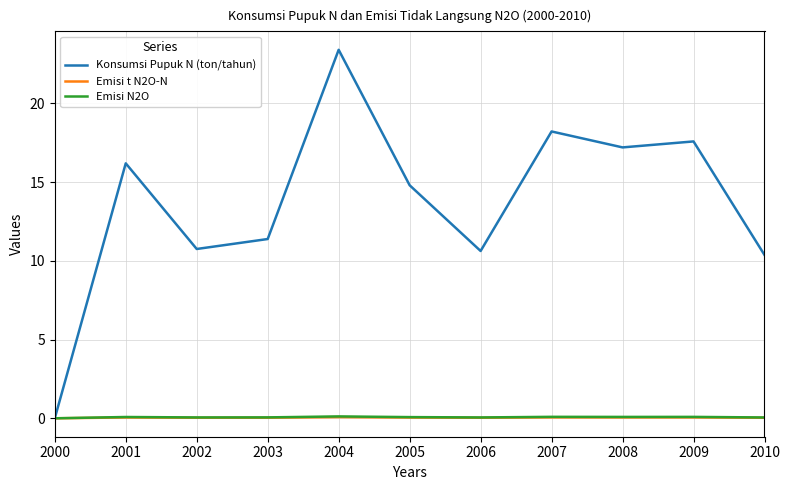

Is it true that Emisi t N2O-N equals 0.1 at 2001?

True